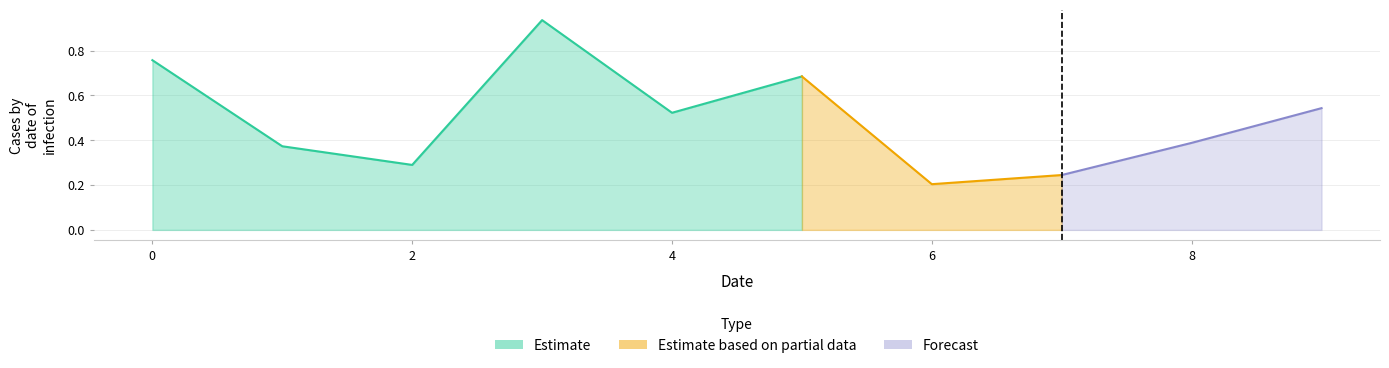

How many data points does each series have?

10